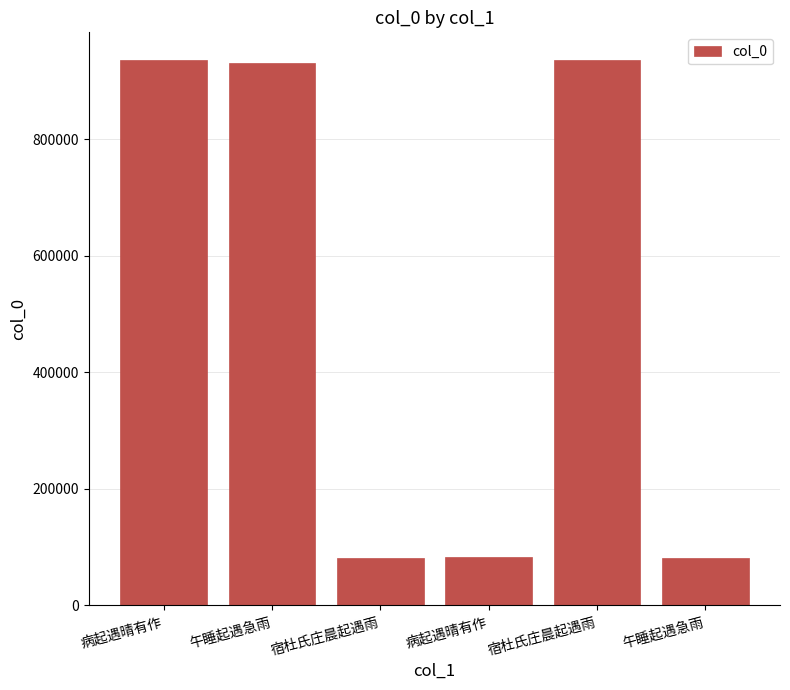

Are the bars horizontal?

No